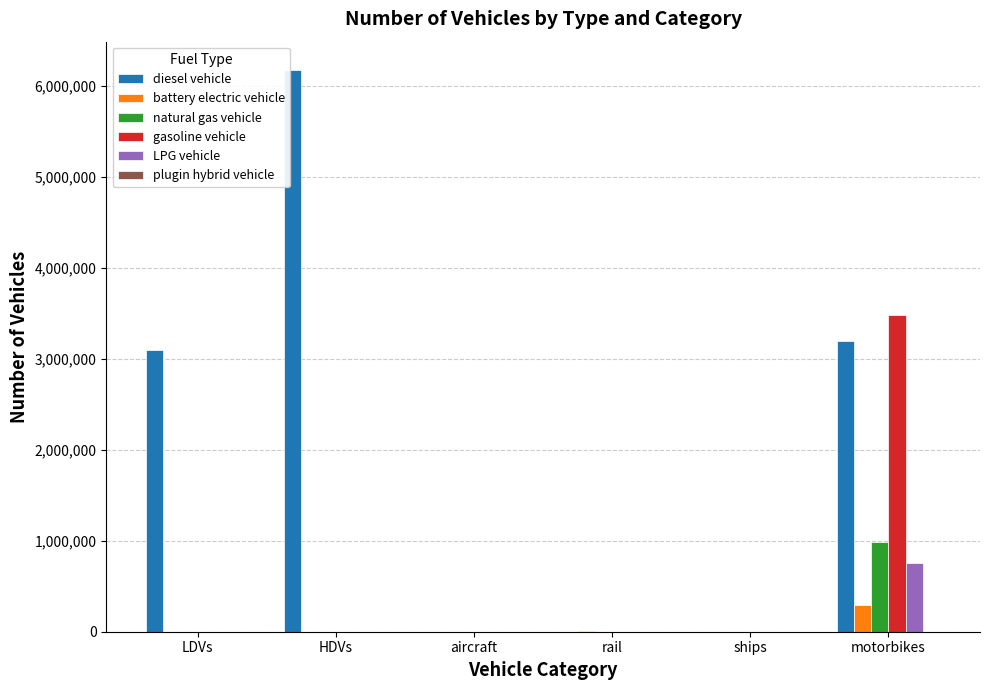

What is the maximum value shown in the chart?

6177534.9